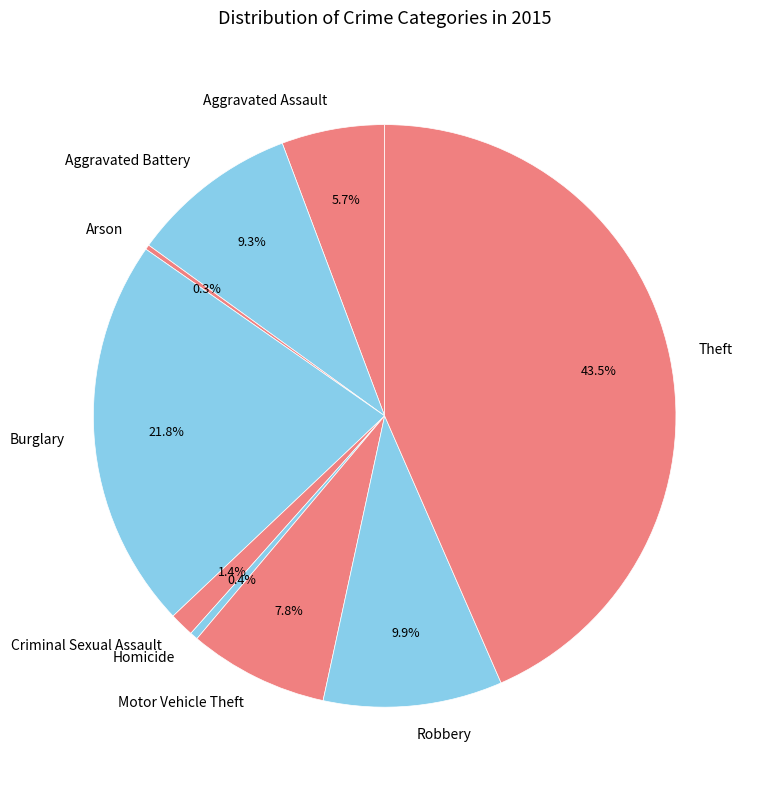

What is the ratio of the value at Motor Vehicle Theft to the value at Burglary?

0.4